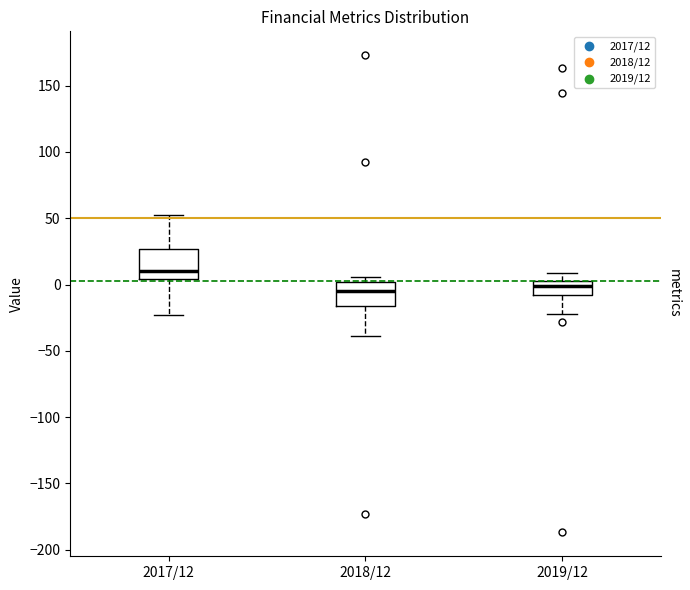

Reading left to right, read every box against the y-axis: the position of its median line, the range the box covers, and the ends of its whiskers. The values are not printed on the chart, so give them approximately, as read against the axis.

2017/12: median 10, box 5 to 25, whiskers -25 to 55
2018/12: median -5, box -15 to 0, whiskers -40 to 5
2019/12: median 0 (just below the box's upper edge), box -10 to 0, whiskers -20 to 10